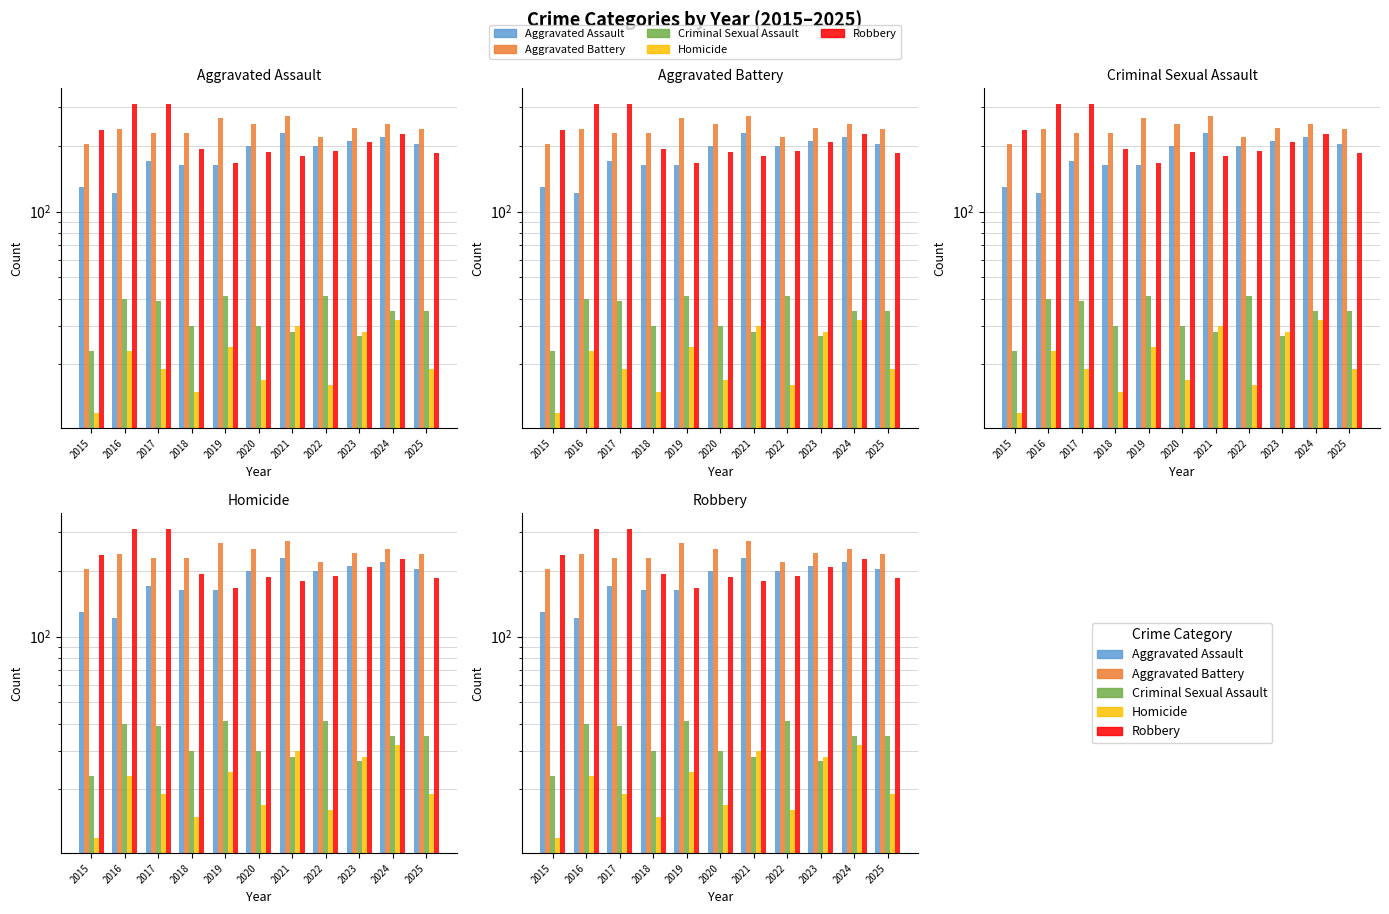

What is the value of the Aggravated Battery bar at the 6th from the left?

251